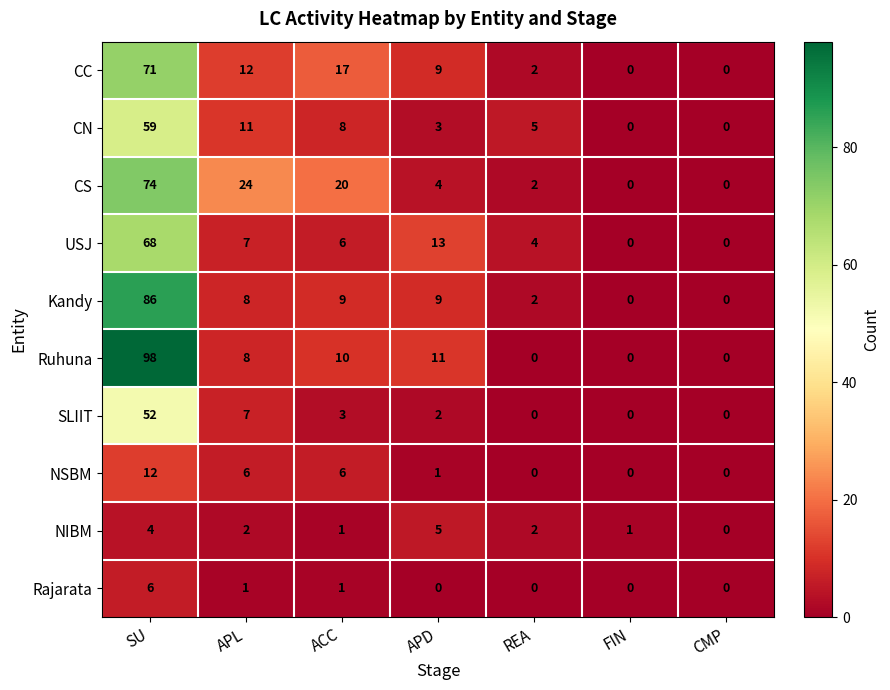

How many data points does each series have?

7